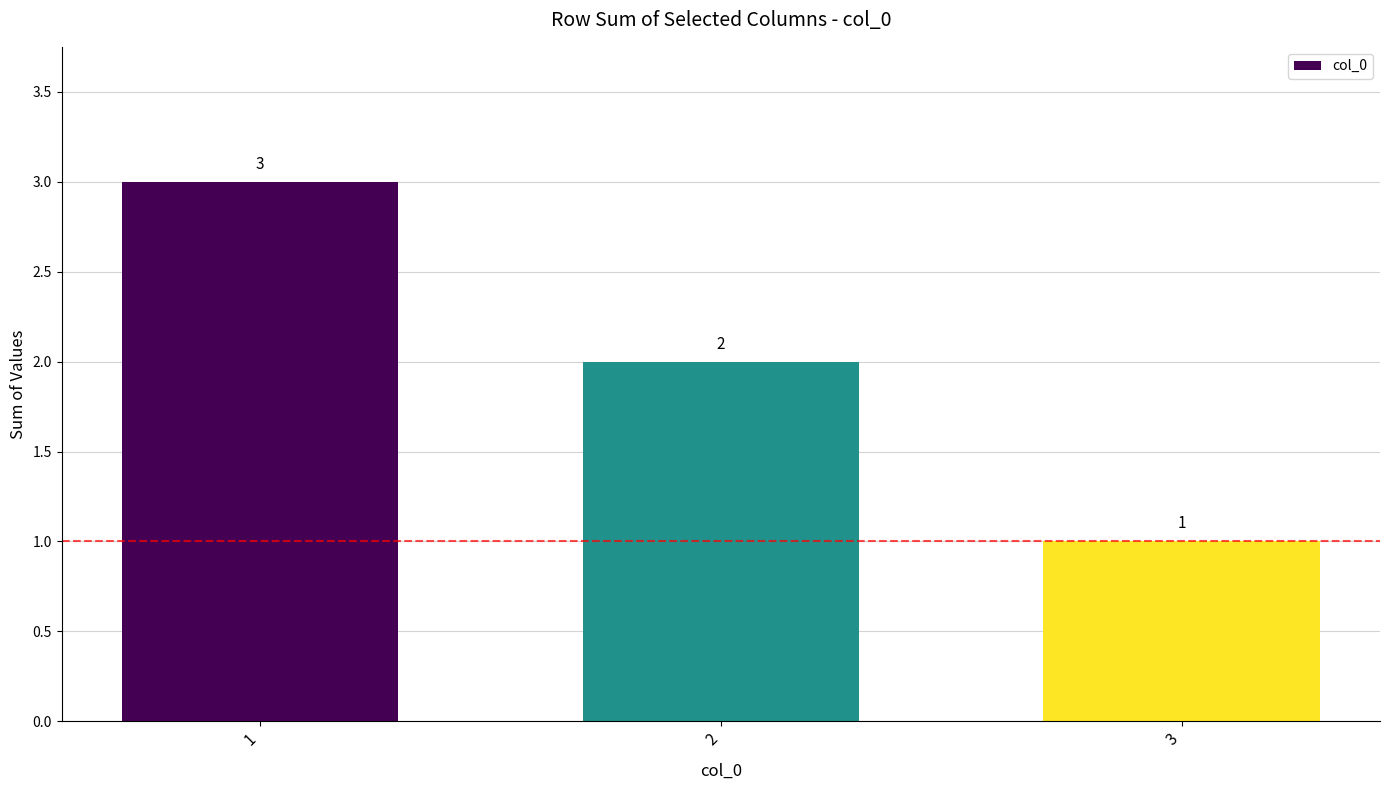

How many values are below 2?

1